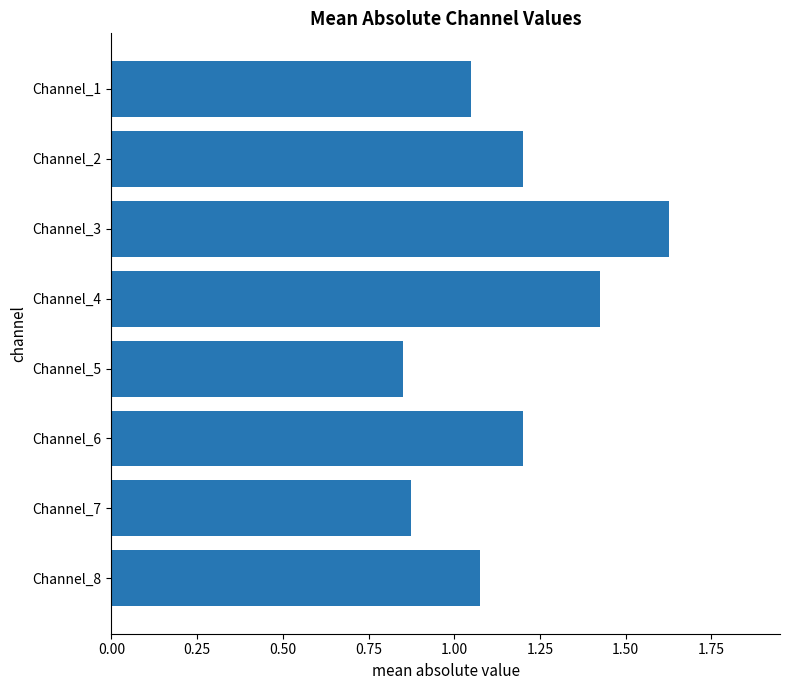

What is the change in value from Channel_7 to Channel_8?

+0.2